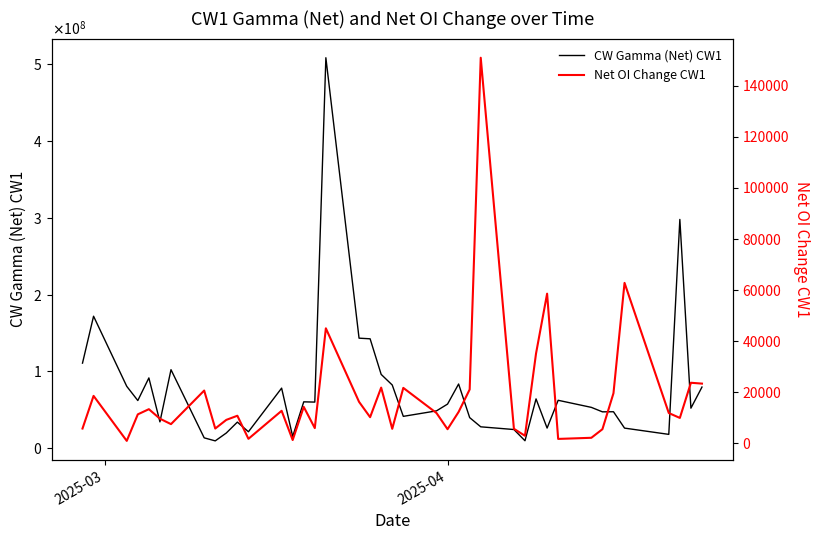

How many lines are shown in the chart?

2